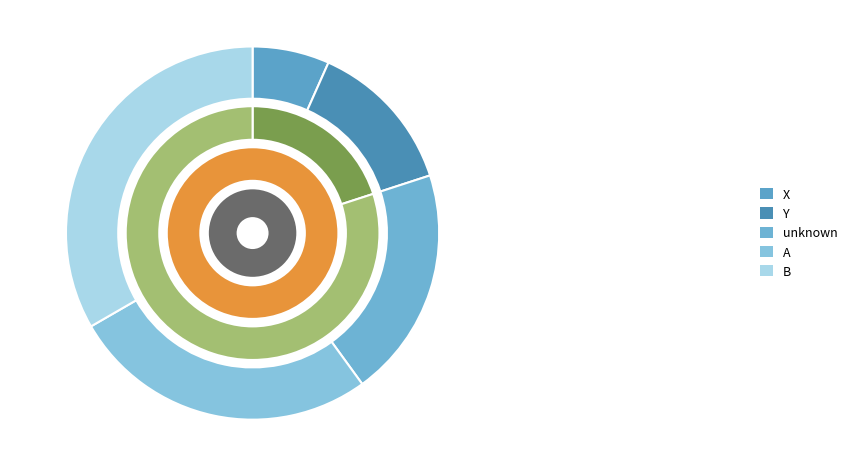

Is it true that Y is 26% of the pie?

False